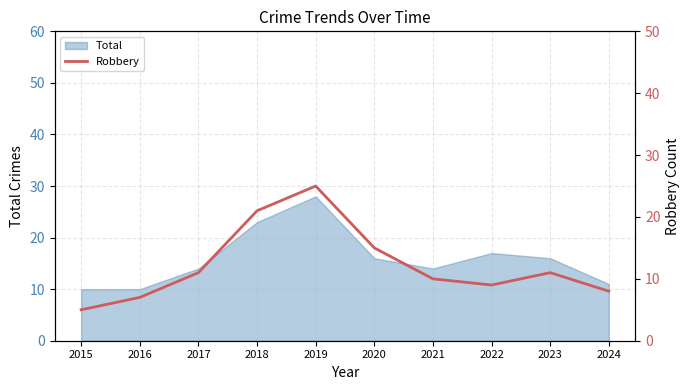

The chart shows a value of 22 at 2020. True or false?

False